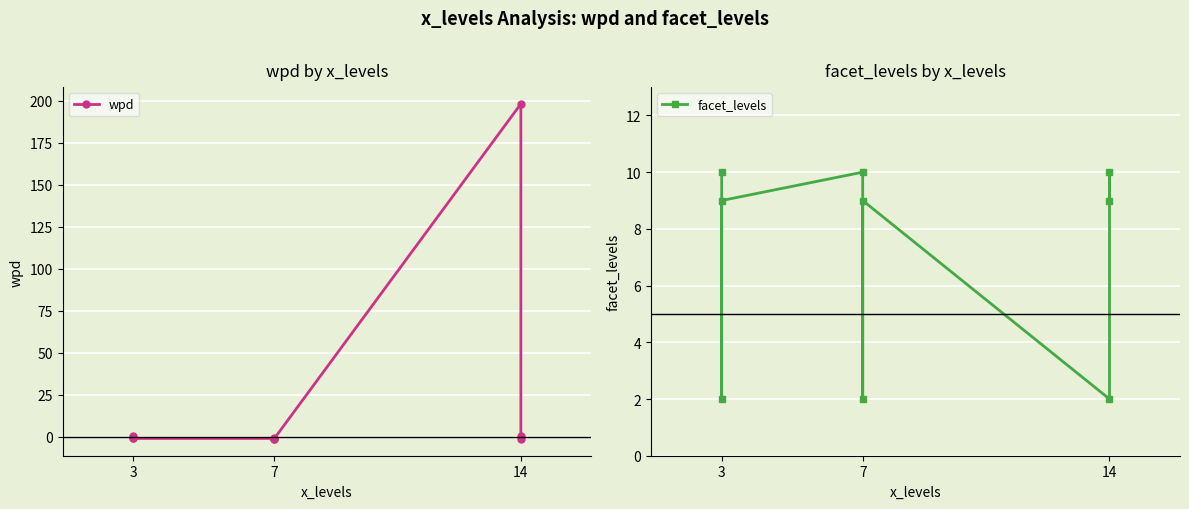

Is it true that facet_levels equals 10.0 at 3?

True